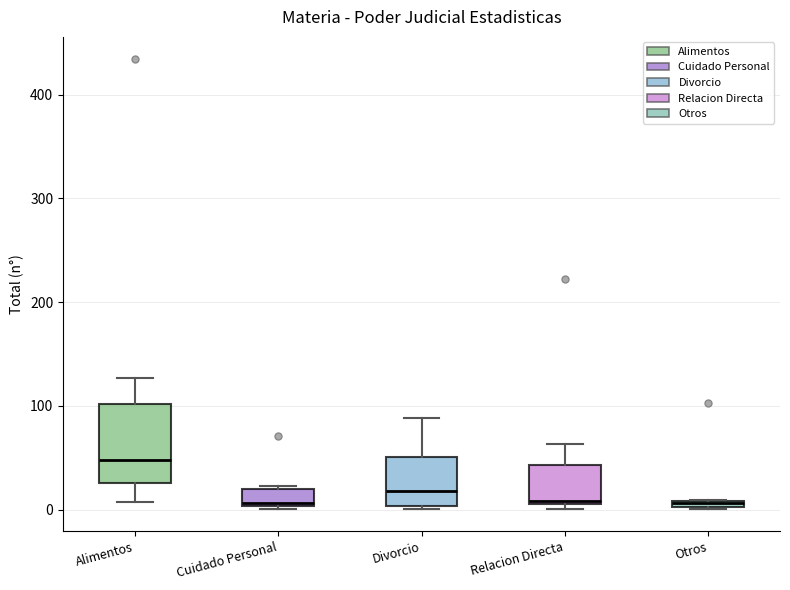

Comparing the boxes themselves (not the whiskers), which one is the tallest?

Alimentos